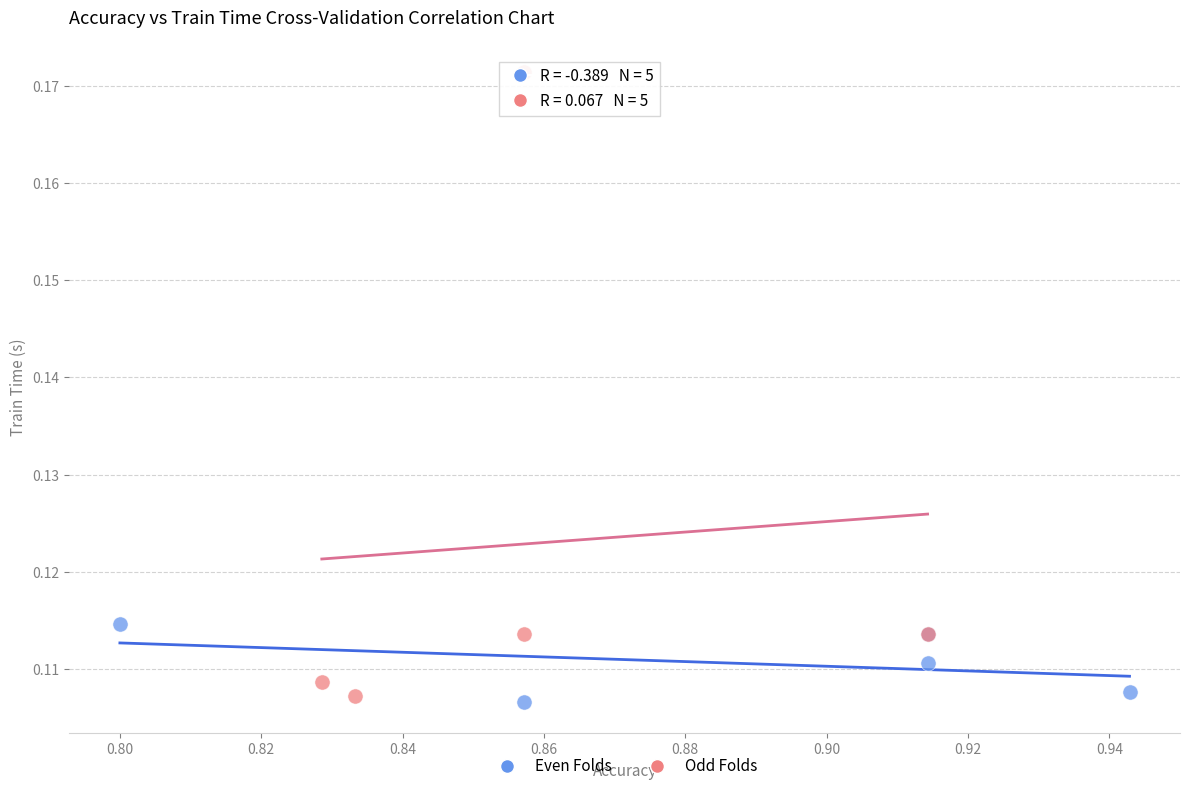

Which series reaches the maximum Y coordinate?

Odd Folds